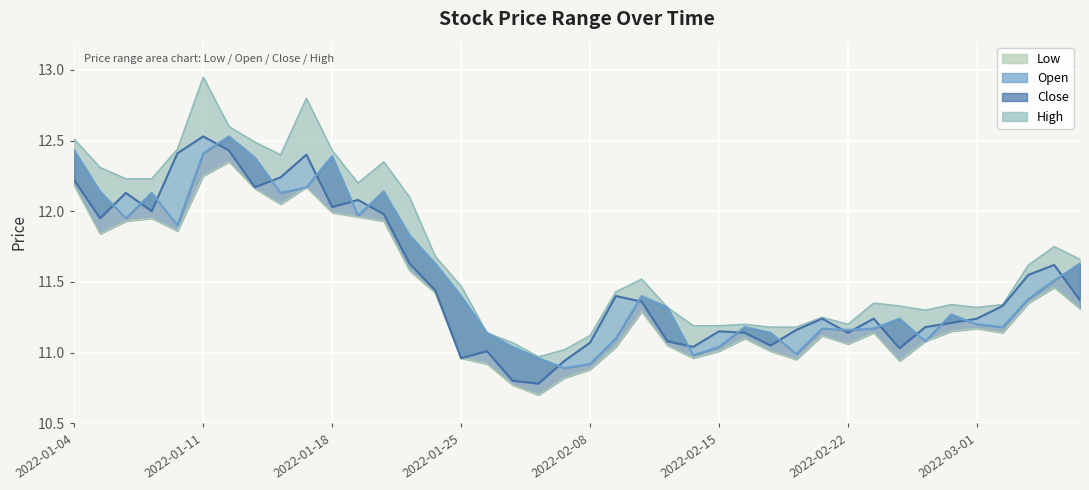

How many interior local peaks does the low series have?

9